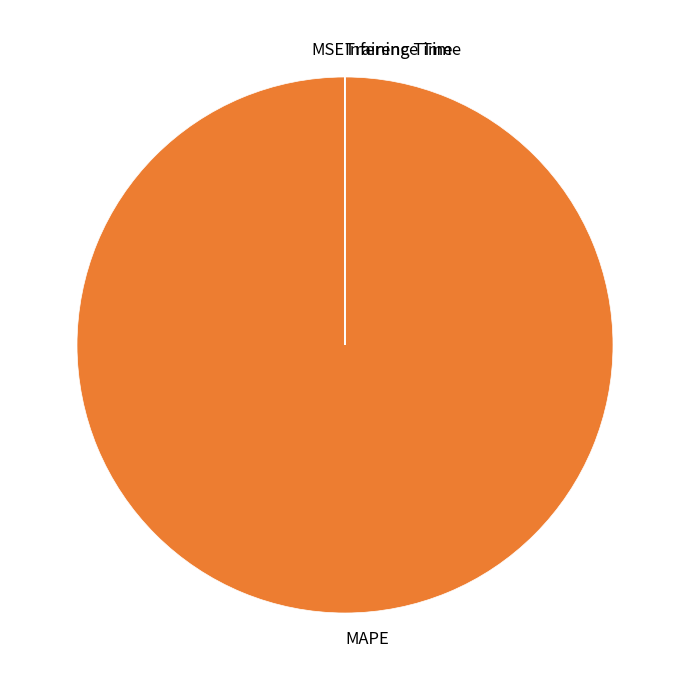

What is the largest slice in the pie chart?

MAPE